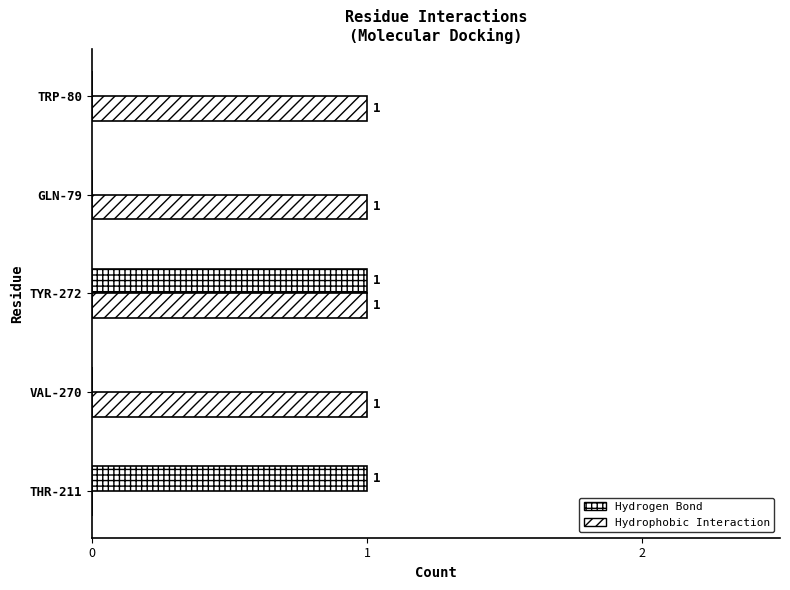

List the series in order of their overall mean, lowest first.

Hydrogen Bond, Hydrophobic Interaction